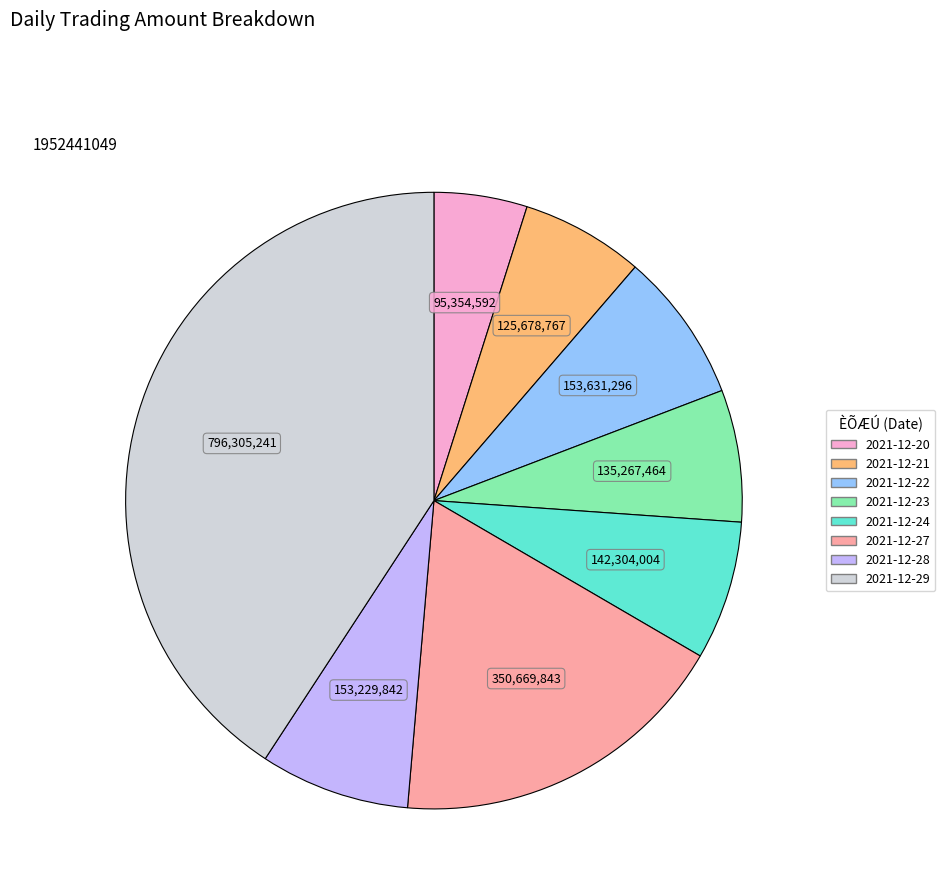

Count the number of slices in the pie.

8